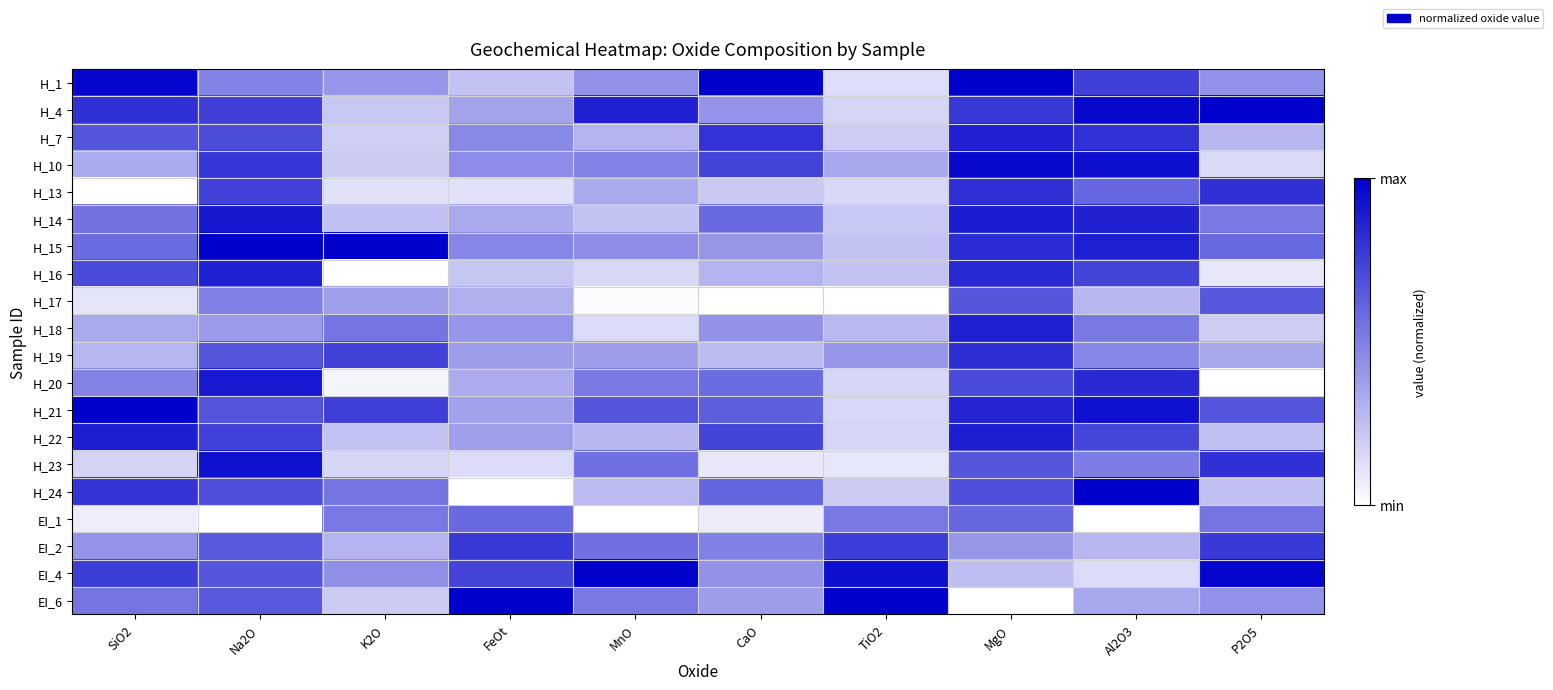

Reading right to left, what are all the values shown in this chart?

H_1: P2O5=0.4	Al2O3=0.7	MgO=1.0	TiO2=0.1	CaO=1.0	MnO=0.4	FeOt=0.2	K2O=0.4	Na2O=0.5	SiO2=1.0
H_4: P2O5=1.0	Al2O3=1.0	MgO=0.8	TiO2=0.2	CaO=0.4	MnO=0.9	FeOt=0.4	K2O=0.2	Na2O=0.7	SiO2=0.8
H_7: P2O5=0.3	Al2O3=0.8	MgO=0.9	TiO2=0.2	CaO=0.8	MnO=0.3	FeOt=0.5	K2O=0.2	Na2O=0.7	SiO2=0.7
H_10: P2O5=0.1	Al2O3=0.9	MgO=1.0	TiO2=0.3	CaO=0.7	MnO=0.5	FeOt=0.5	K2O=0.2	Na2O=0.8	SiO2=0.3
H_13: P2O5=0.8	Al2O3=0.6	MgO=0.8	TiO2=0.2	CaO=0.2	MnO=0.3	FeOt=0.1	K2O=0.1	Na2O=0.7	SiO2=0.0
H_14: P2O5=0.5	Al2O3=0.9	MgO=0.9	TiO2=0.2	CaO=0.6	MnO=0.2	FeOt=0.3	K2O=0.2	Na2O=0.9	SiO2=0.6
H_15: P2O5=0.6	Al2O3=0.9	MgO=0.8	TiO2=0.2	CaO=0.4	MnO=0.4	FeOt=0.5	K2O=1.0	Na2O=1.0	SiO2=0.6
H_16: P2O5=0.1	Al2O3=0.7	MgO=0.8	TiO2=0.2	CaO=0.3	MnO=0.2	FeOt=0.2	K2O=0.0	Na2O=0.9	SiO2=0.7
H_17: P2O5=0.7	Al2O3=0.3	MgO=0.7	TiO2=0.0	CaO=0.0	MnO=0.0	FeOt=0.3	K2O=0.4	Na2O=0.5	SiO2=0.1
H_18: P2O5=0.2	Al2O3=0.5	MgO=0.9	TiO2=0.3	CaO=0.4	MnO=0.1	FeOt=0.4	K2O=0.5	Na2O=0.4	SiO2=0.3
H_19: P2O5=0.3	Al2O3=0.5	MgO=0.8	TiO2=0.4	CaO=0.3	MnO=0.4	FeOt=0.4	K2O=0.7	Na2O=0.7	SiO2=0.3
H_20: P2O5=0.0	Al2O3=0.8	MgO=0.7	TiO2=0.2	CaO=0.6	MnO=0.5	FeOt=0.3	K2O=0.0	Na2O=0.9	SiO2=0.5
H_21: P2O5=0.7	Al2O3=0.9	MgO=0.9	TiO2=0.2	CaO=0.6	MnO=0.7	FeOt=0.4	K2O=0.8	Na2O=0.7	SiO2=1.0
H_22: P2O5=0.2	Al2O3=0.7	MgO=0.9	TiO2=0.2	CaO=0.7	MnO=0.3	FeOt=0.4	K2O=0.2	Na2O=0.7	SiO2=0.9
H_23: P2O5=0.8	Al2O3=0.5	MgO=0.7	TiO2=0.1	CaO=0.1	MnO=0.6	FeOt=0.1	K2O=0.2	Na2O=0.9	SiO2=0.2
H_24: P2O5=0.2	Al2O3=1.0	MgO=0.7	TiO2=0.2	CaO=0.6	MnO=0.3	FeOt=0.0	K2O=0.5	Na2O=0.7	SiO2=0.8
EI_1: P2O5=0.5	Al2O3=0.0	MgO=0.6	TiO2=0.5	CaO=0.1	MnO=0.0	FeOt=0.6	K2O=0.5	Na2O=0.0	SiO2=0.1
EI_2: P2O5=0.8	Al2O3=0.3	MgO=0.4	TiO2=0.8	CaO=0.5	MnO=0.6	FeOt=0.8	K2O=0.3	Na2O=0.6	SiO2=0.4
EI_4: P2O5=1.0	Al2O3=0.1	MgO=0.3	TiO2=0.9	CaO=0.4	MnO=1.0	FeOt=0.7	K2O=0.4	Na2O=0.7	SiO2=0.8
EI_6: P2O5=0.4	Al2O3=0.3	MgO=0.0	TiO2=1.0	CaO=0.4	MnO=0.5	FeOt=1.0	K2O=0.2	Na2O=0.7	SiO2=0.5